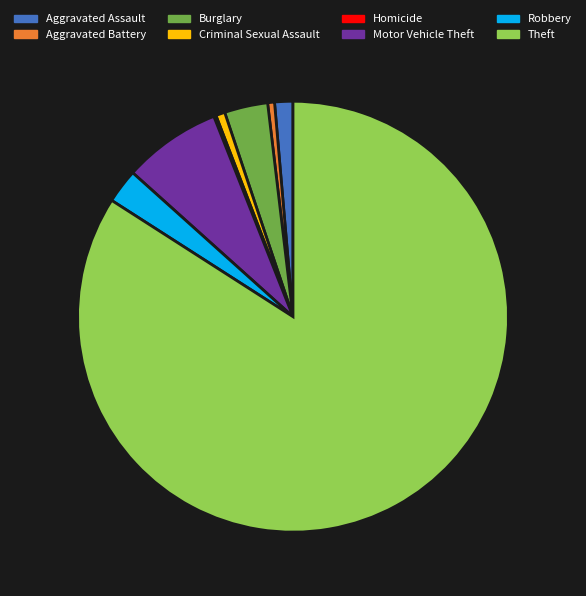

Which slice represents more than half of the pie?

Theft